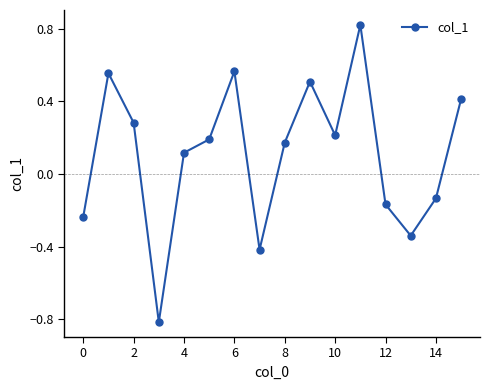

What is the difference between the maximum and minimum values?

1.6